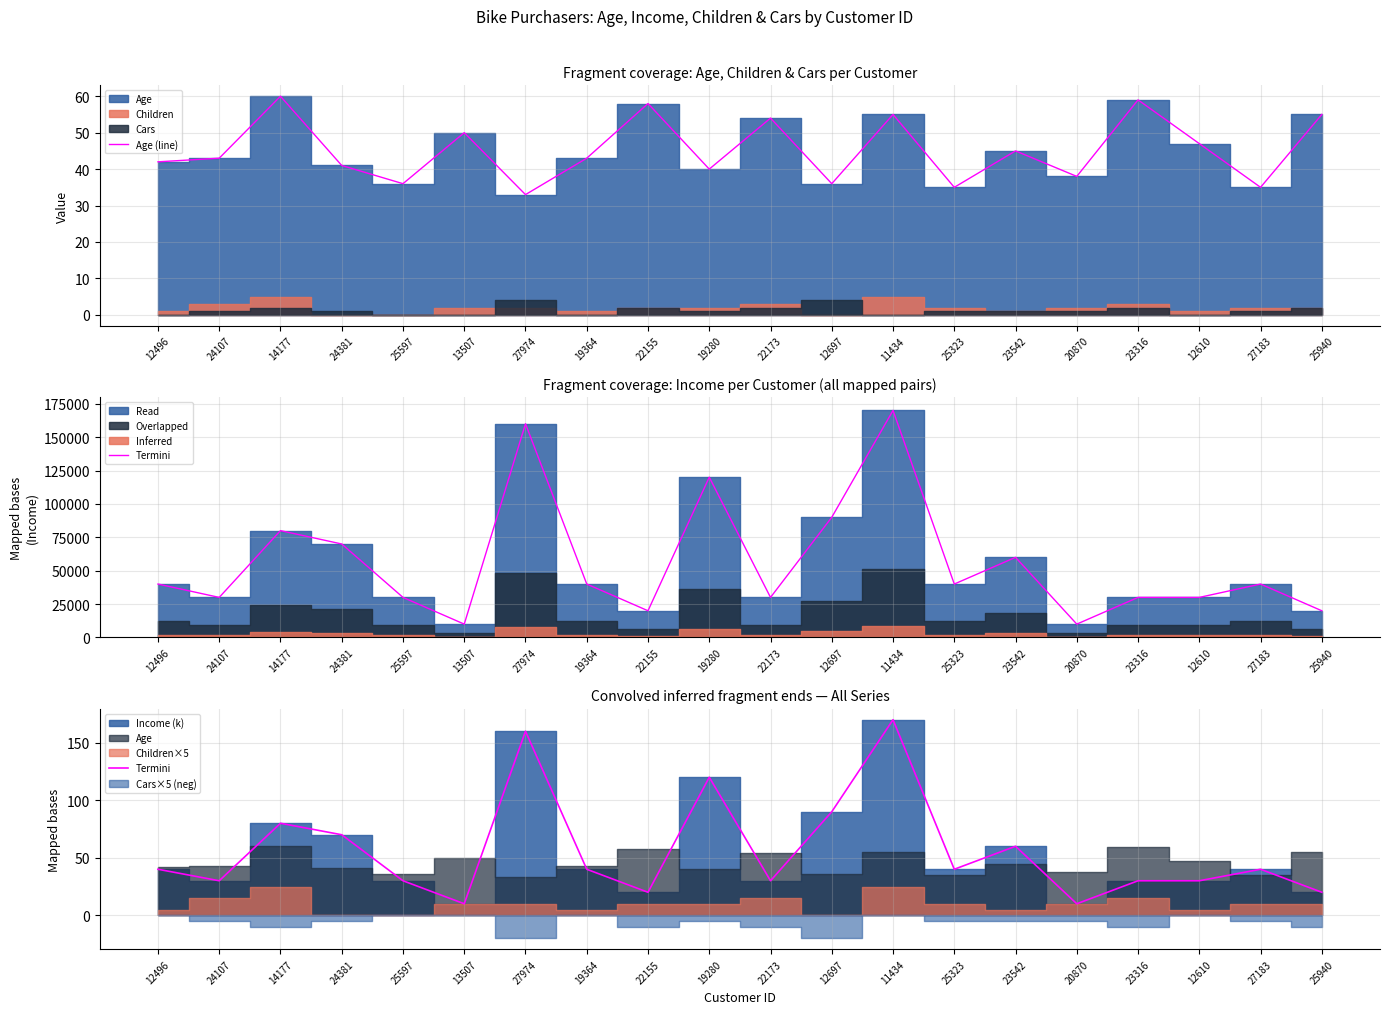

Is the value of Age (line) at 24381 greater than the value of Termini at 14177?

No